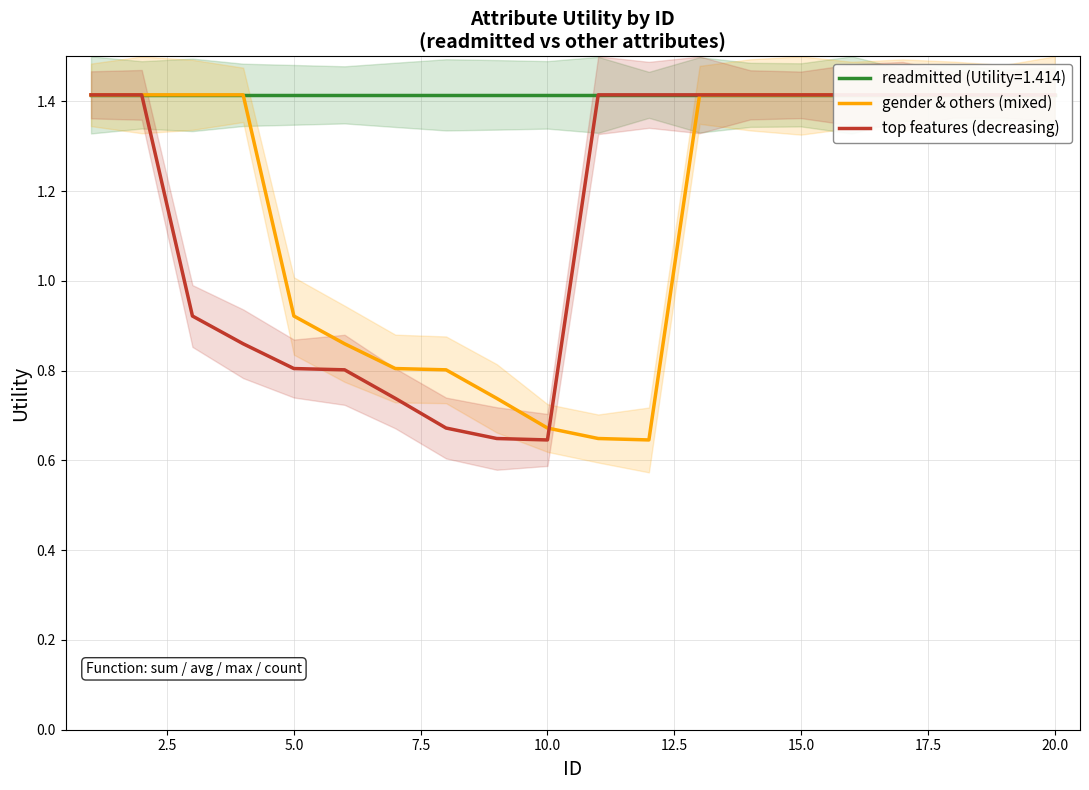

What are all the series names shown in the legend?

gender & others (mixed), top features (decreasing)